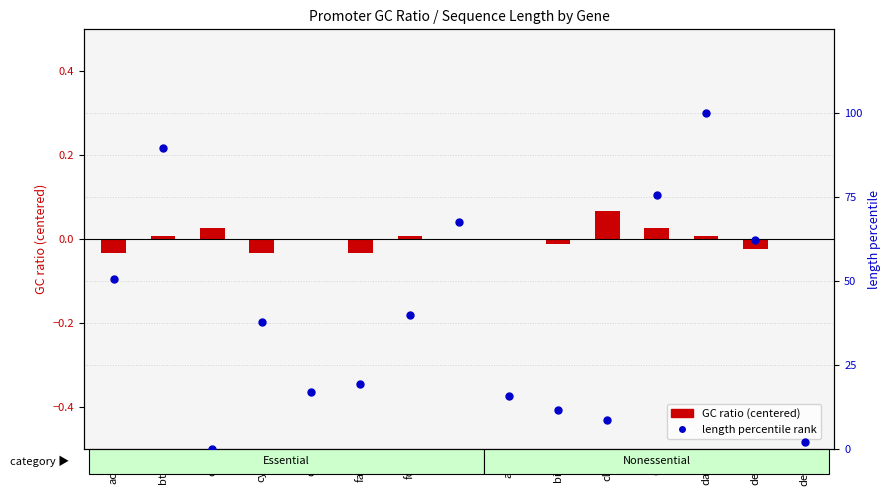

Which series has the largest total across all categories?

length percentile rank